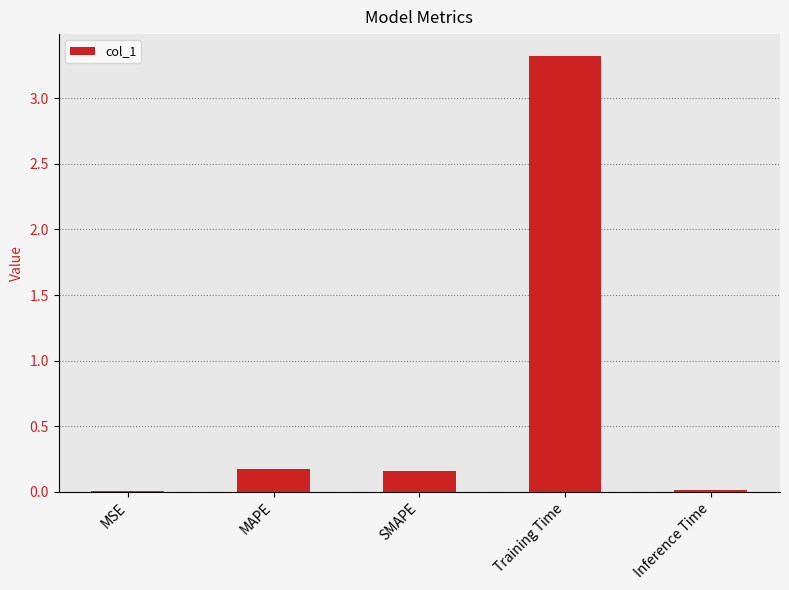

The value at MSE is 0.0. True or false?

True